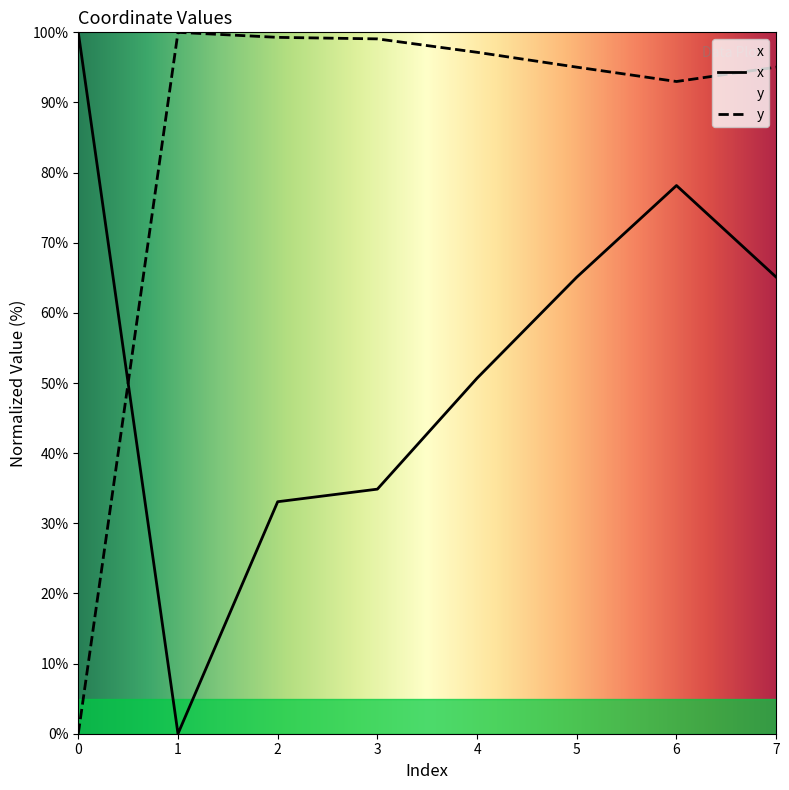

Reading left to right, what are all the values shown in this chart?

x: 0=100.0	1=0.0	2=33.1	3=34.9	4=50.7	5=65.1	6=78.2	7=65.1
y: 0=0.0	1=100.0	2=99.3	3=99.1	4=97.2	5=95.0	6=93.0	7=95.0